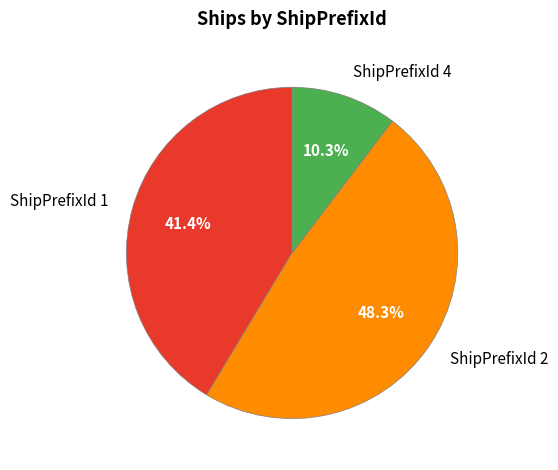

What is the ratio of the value at ShipPrefixId 2 to the value at ShipPrefixId 1?

1.2